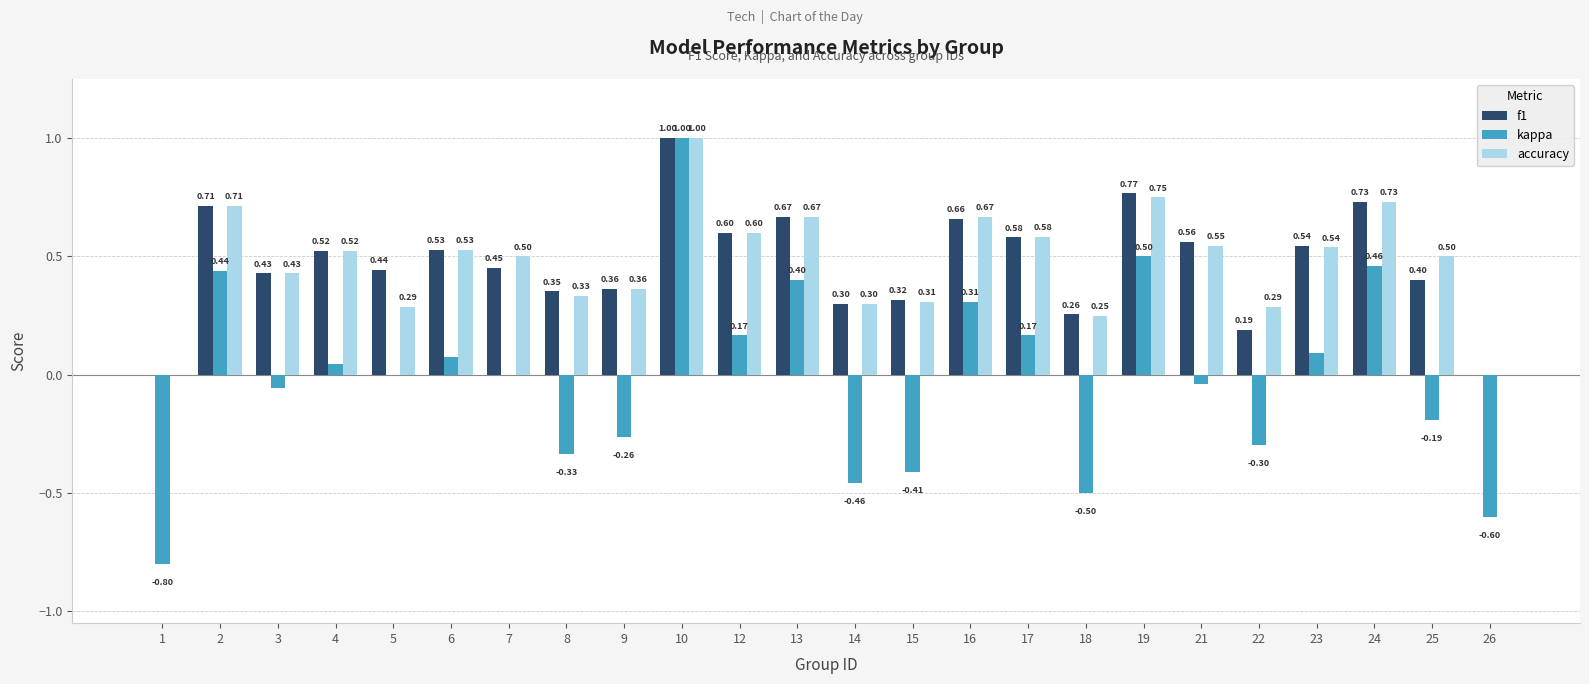

Read the f1 value at 10.

1.0